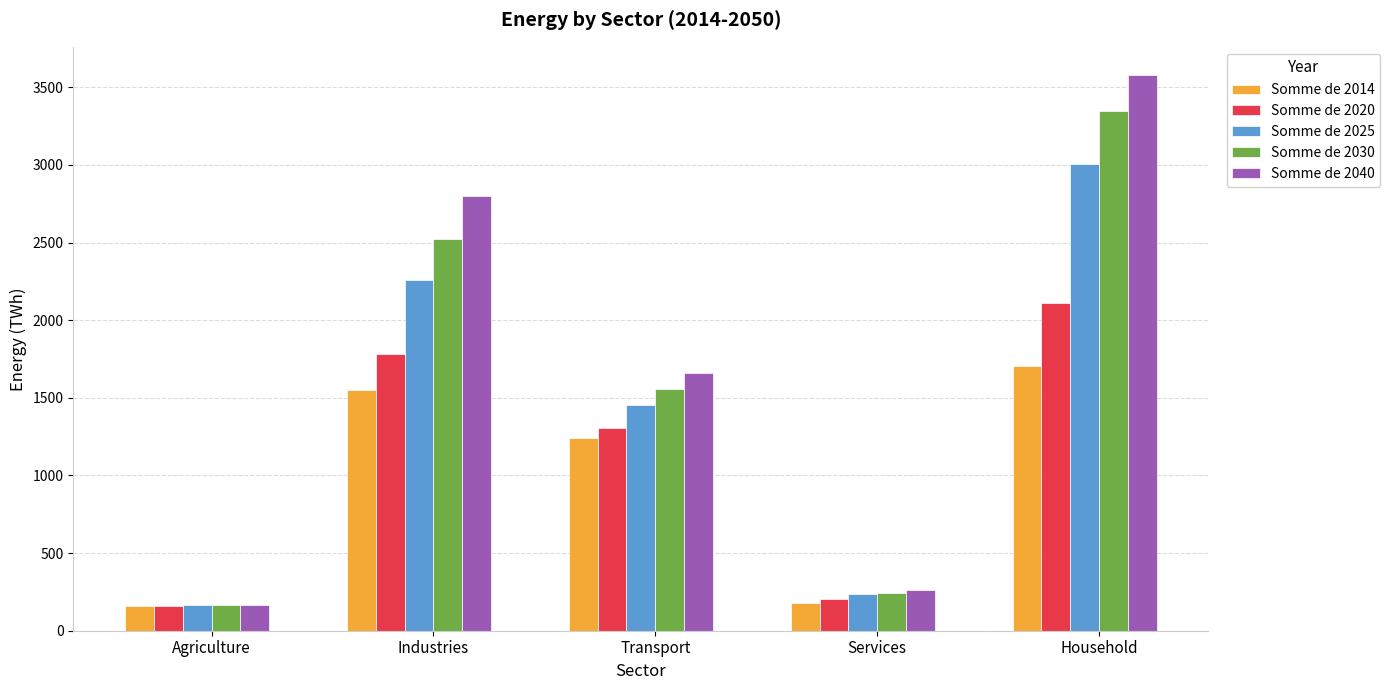

Which label corresponds to the largest value in the chart?

Household